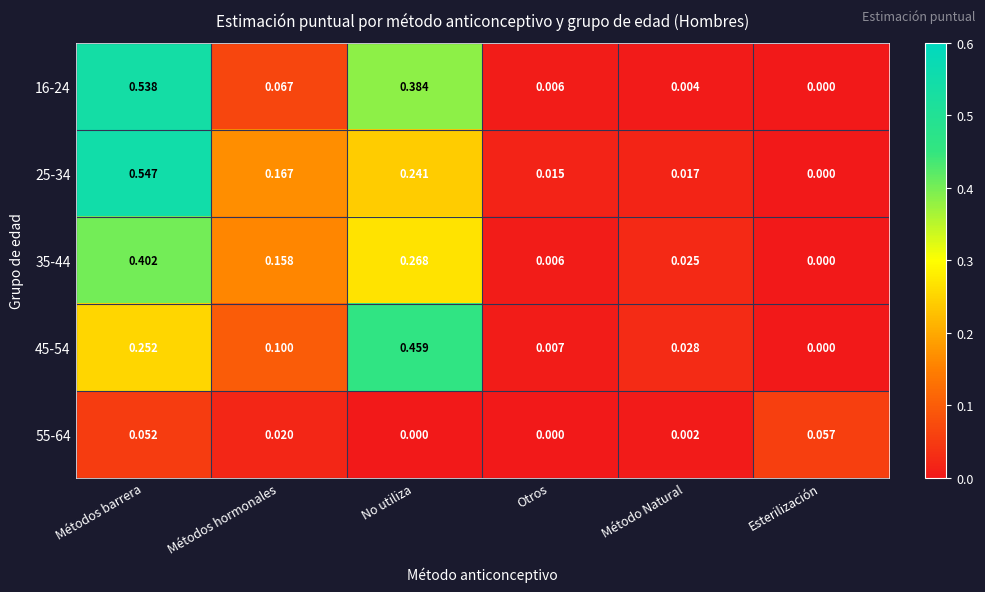

How many categories are shown in the chart?

6